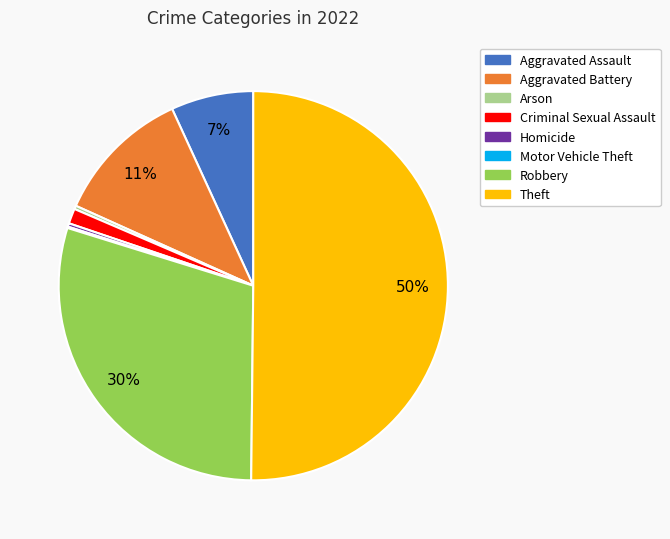

What is the largest slice in the pie chart?

Theft